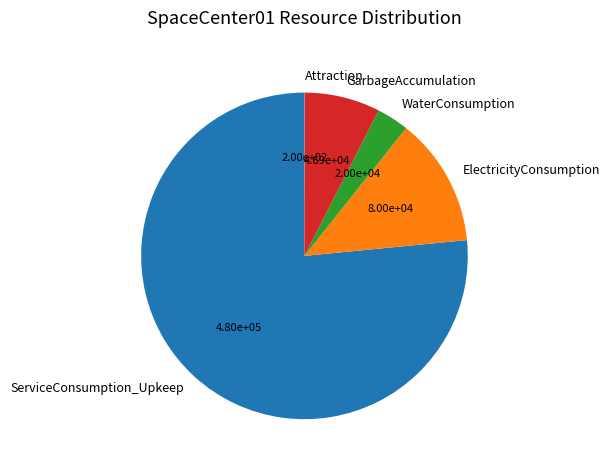

Combined, do ElectricityConsumption and ServiceConsumption_Upkeep account for over 50%?

Yes